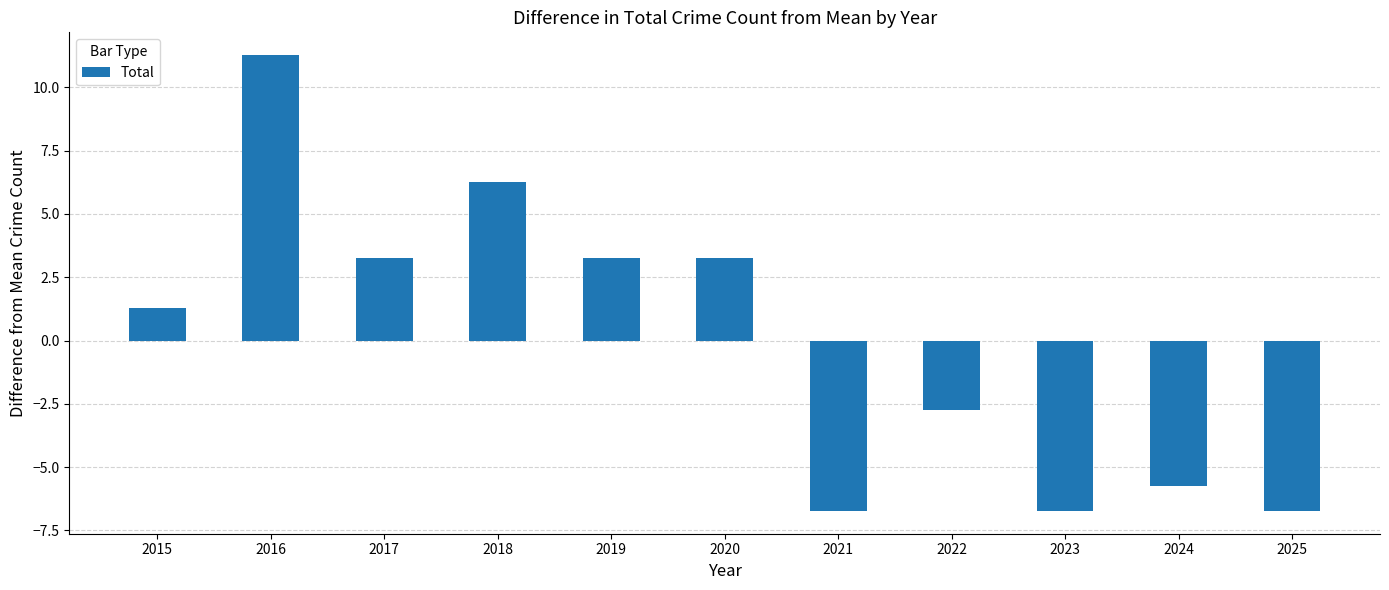

Reading left to right, list all the values displayed in this chart.

1.3	11.3	3.3	6.3	3.3	3.3	-6.7	-2.7	-6.7	-5.7	-6.7